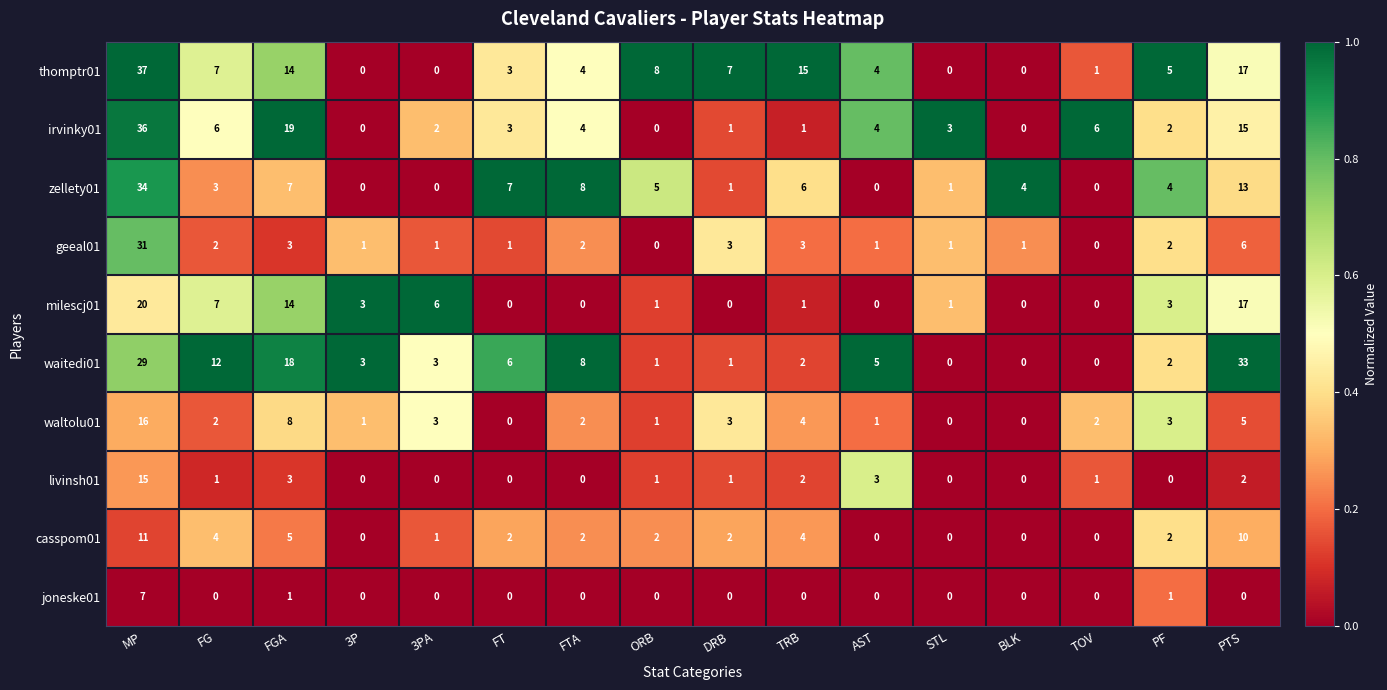

How many series are shown in this chart?

10